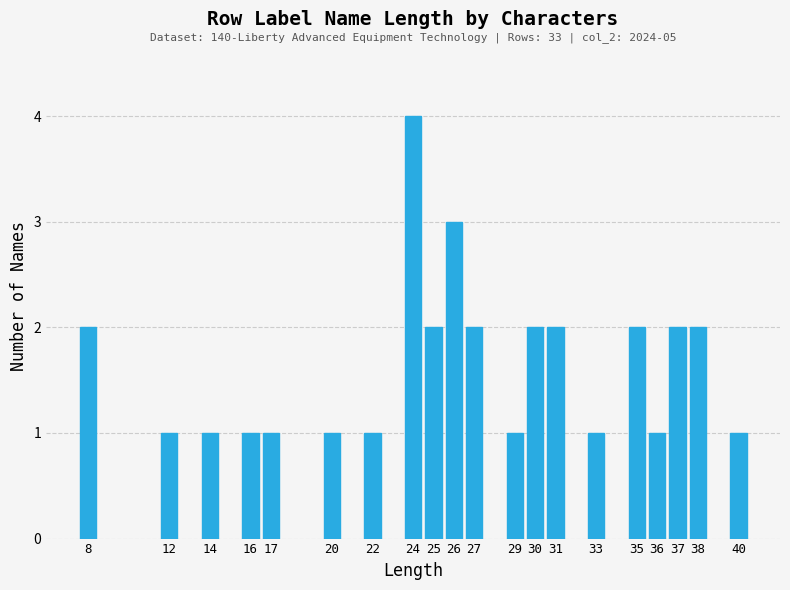

Reading left to right, transcribe all the data shown in this chart.

8=2	12=1	14=1	16=1	17=1	20=1	22=1	24=4	25=2	26=3	27=2	29=1	30=2	31=2	33=1	35=2	36=1	37=2	38=2	40=1